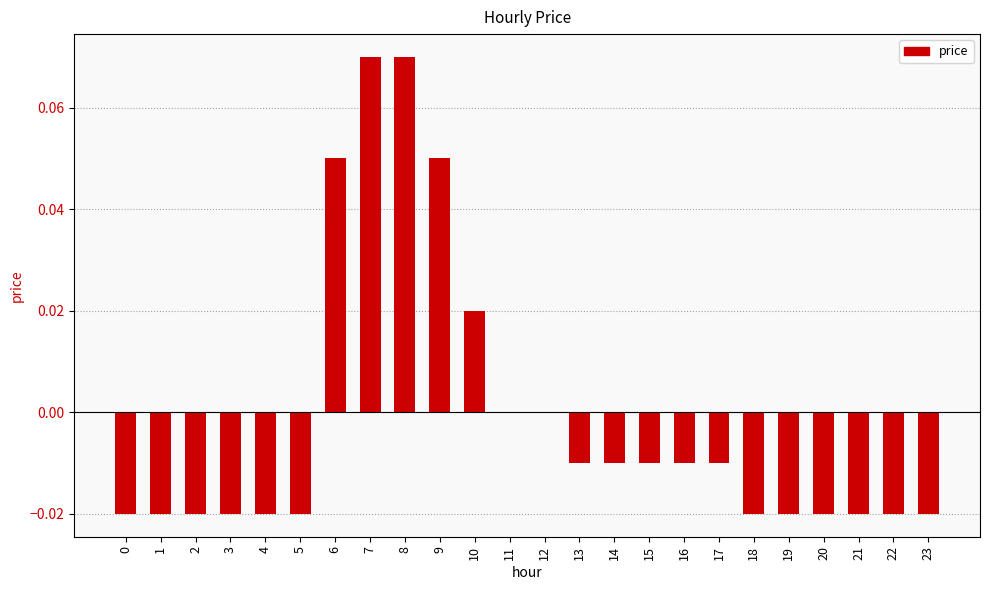

What is the sum of the values at 7 and 6?

0.1